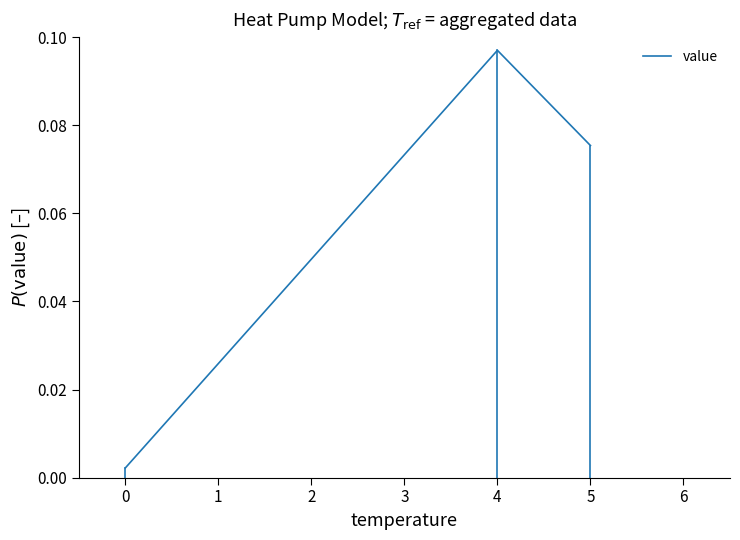

The chart shows a value of 0.0 at 0. True or false?

False